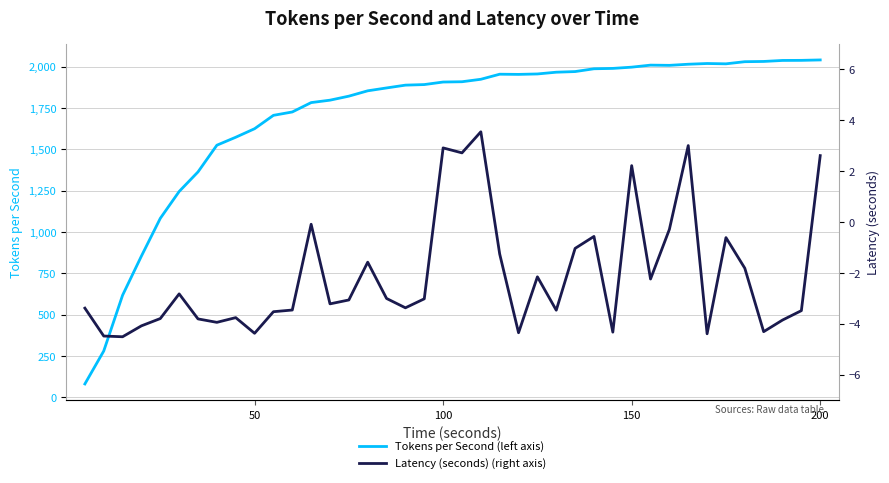

What is the lowest value of the Tokens per Second (left axis) series?

81.1